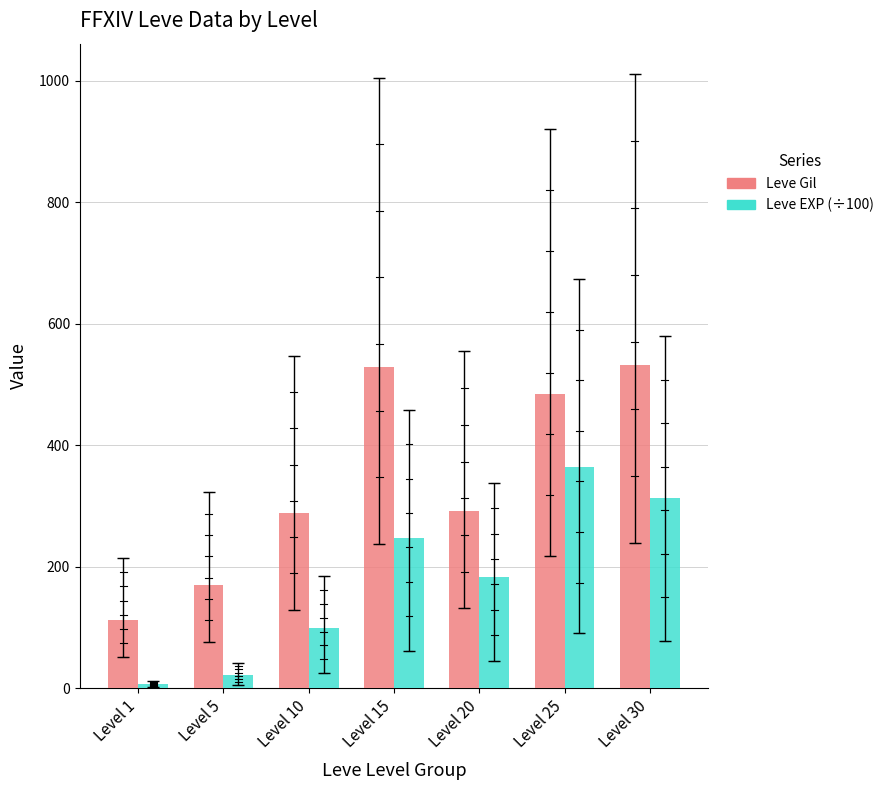

List the series in order of their overall mean, lowest first.

Leve EXP (÷100), Leve Gil